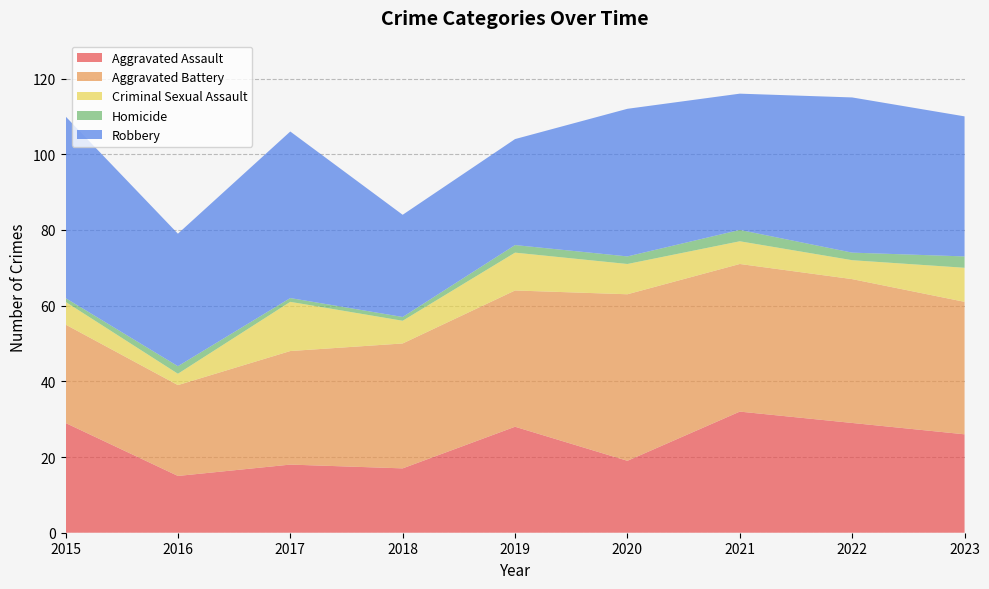

Reading right to left, extract all data points from this chart.

Aggravated Assault: 2023=26	2022=29	2021=32	2020=19	2019=28	2018=17	2017=18	2016=15	2015=29
Aggravated Battery: 2023=35	2022=38	2021=39	2020=44	2019=36	2018=33	2017=30	2016=24	2015=26
Criminal Sexual Assault: 2023=9	2022=5	2021=6	2020=8	2019=10	2018=6	2017=13	2016=3	2015=6
Homicide: 2023=3	2022=2	2021=3	2020=2	2019=2	2018=1	2017=1	2016=2	2015=1
Robbery: 2023=37	2022=41	2021=36	2020=39	2019=28	2018=27	2017=44	2016=35	2015=48